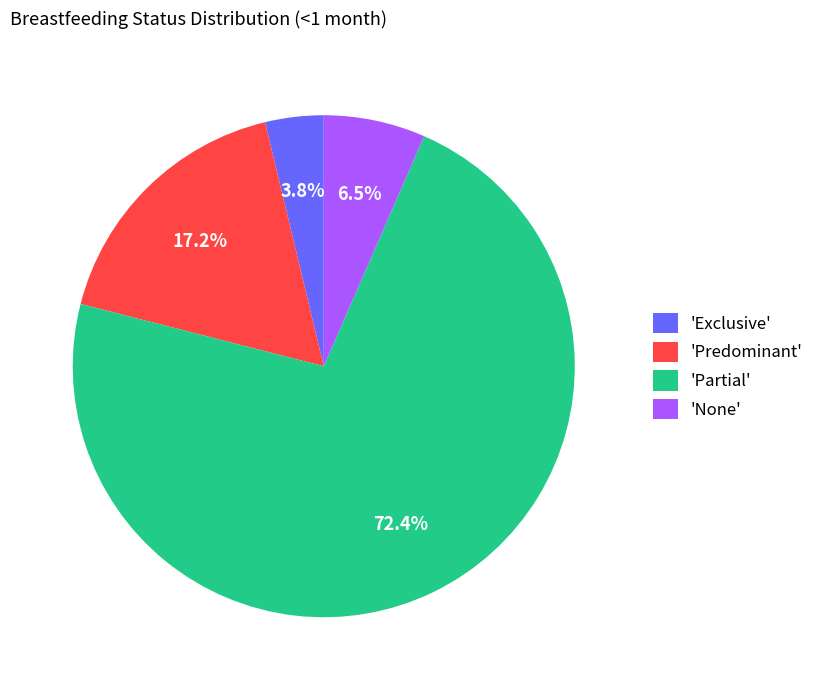

How many segments does this pie chart have?

4